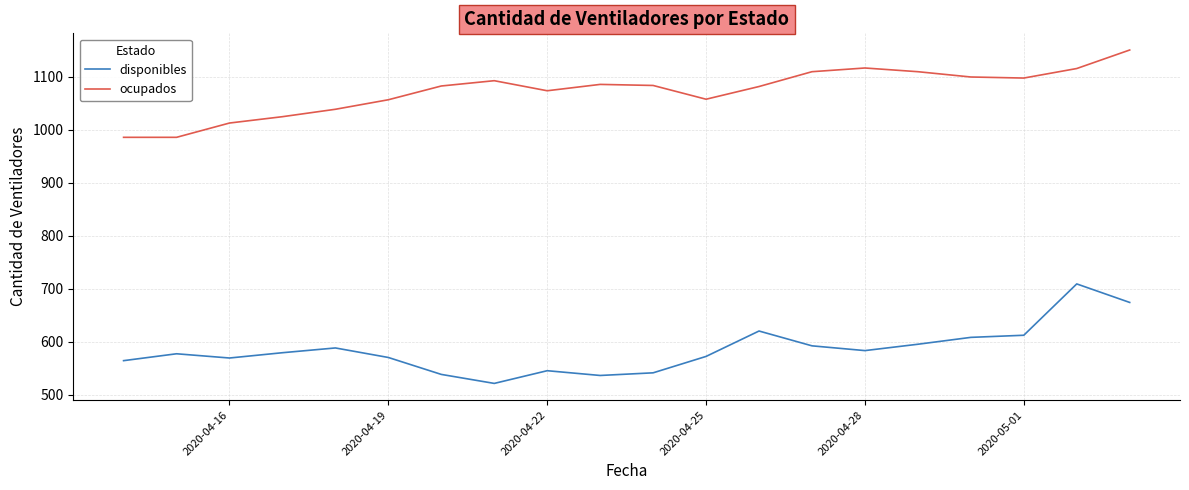

What is the greatest value displayed?

1151